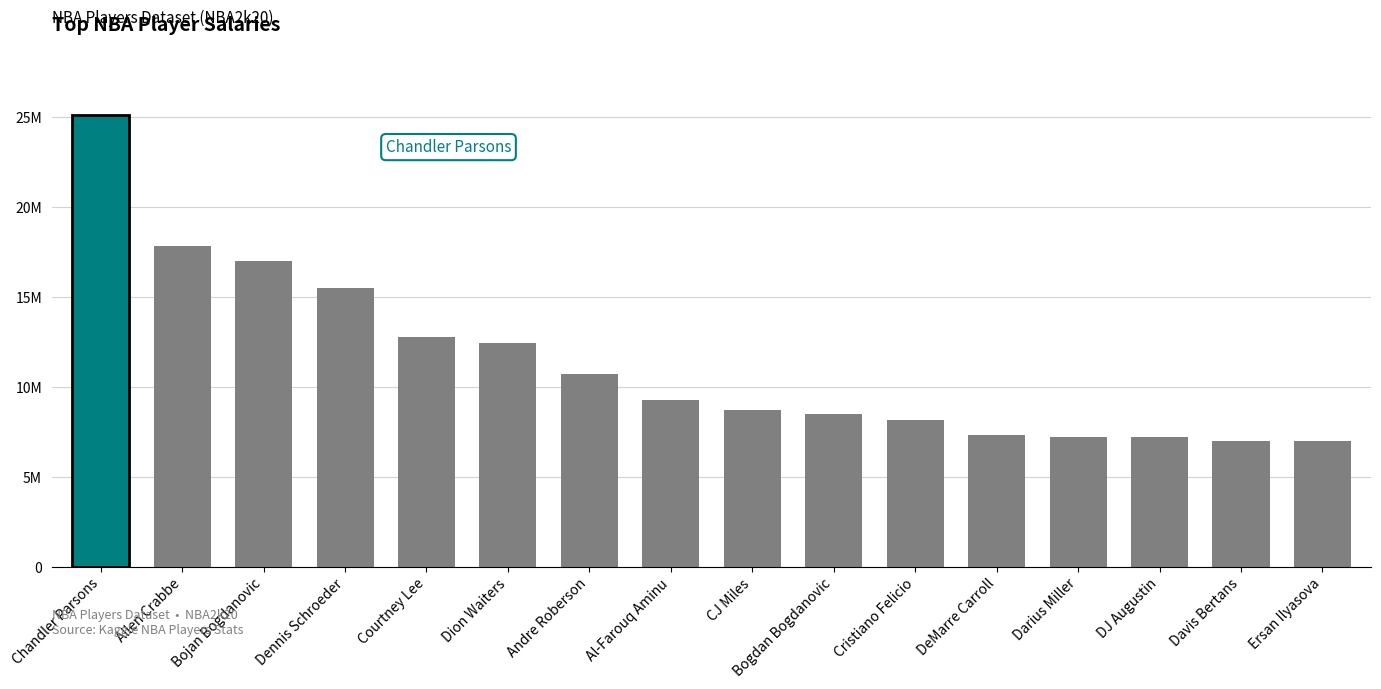

Between Chandler Parsons and Bogdan Bogdanovic, which is larger?

Chandler Parsons